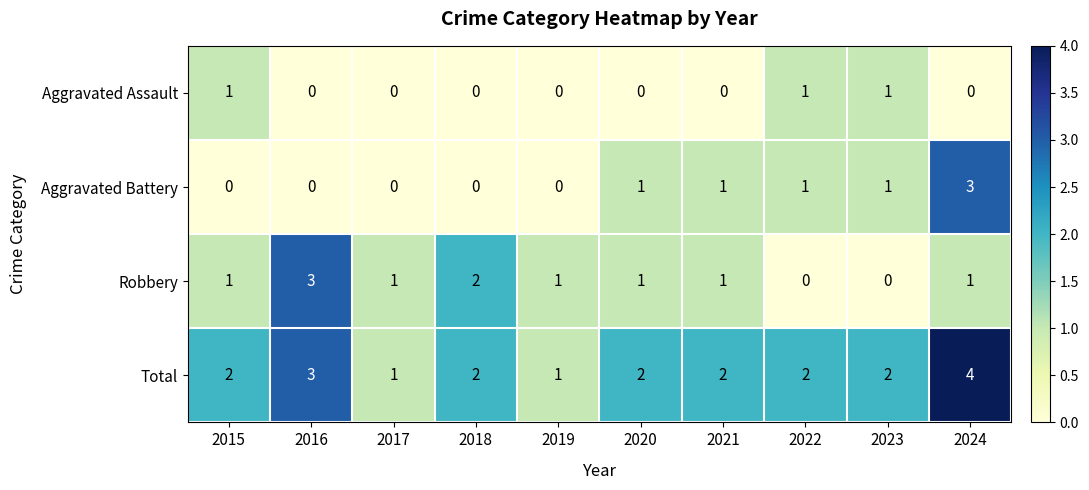

Rank the series by their average value, from highest to lowest.

Total, Robbery, Aggravated Battery, Aggravated Assault